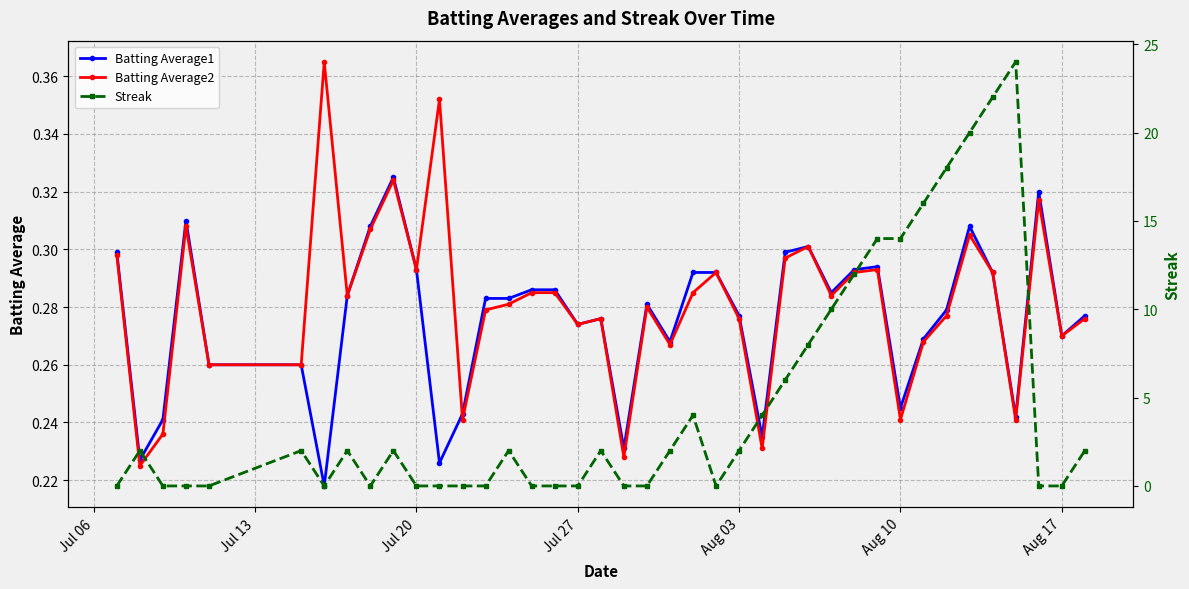

True or false: Batting Average1 has more than 0 interior local peaks.

True